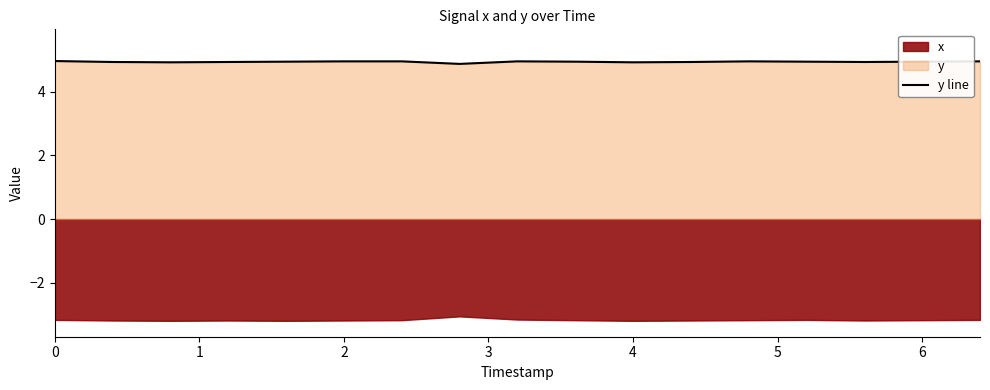

Count the values in the range 4 to 5.

17